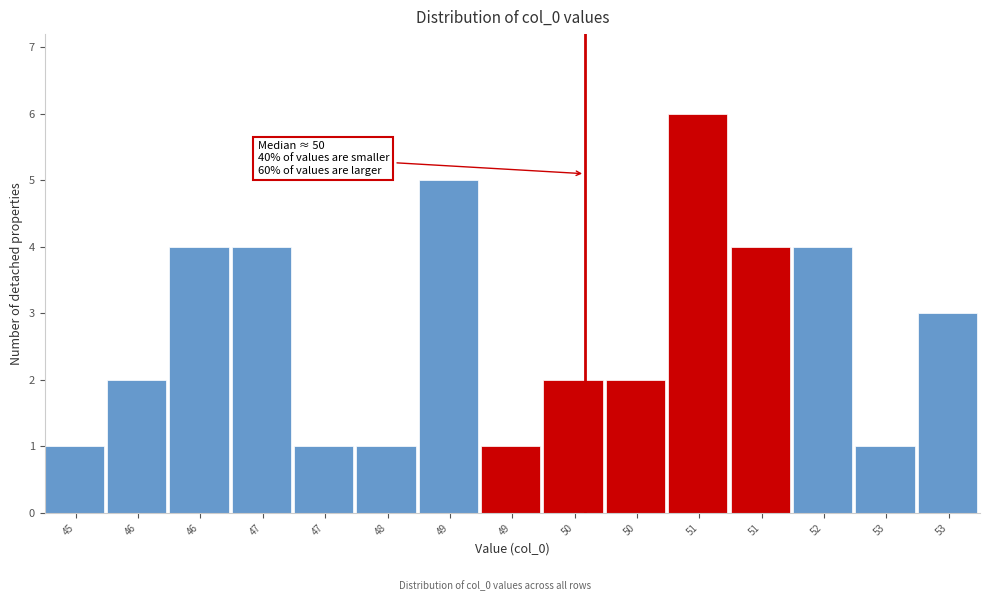

How many series are shown in this chart?

1